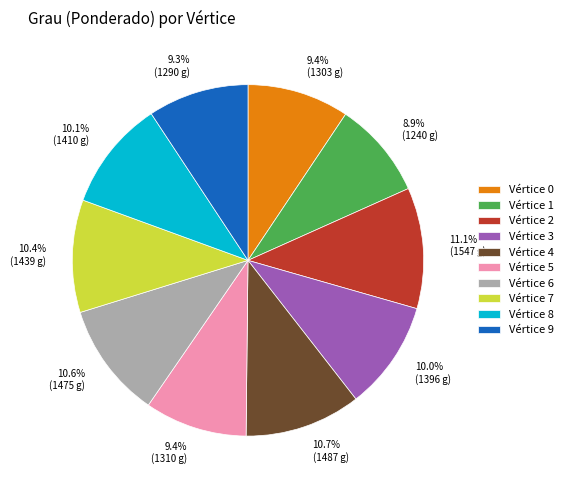

What is the ratio of the value at Vértice 2 to the value at Vértice 5?

1.2